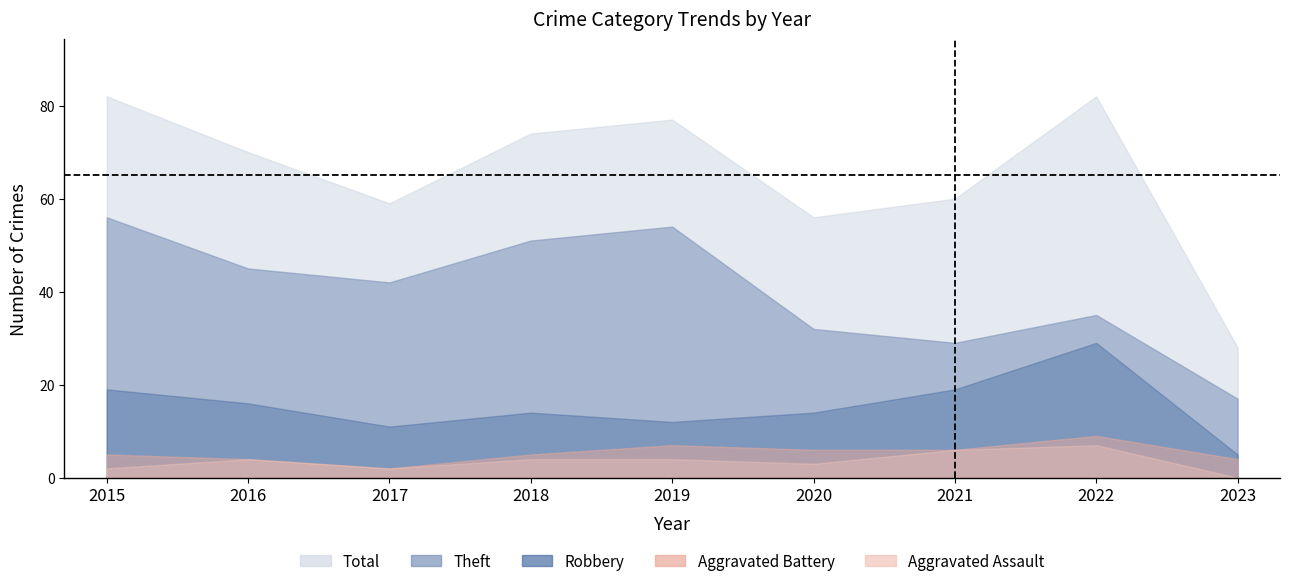

How many values in the Robbery series are below 14?

3